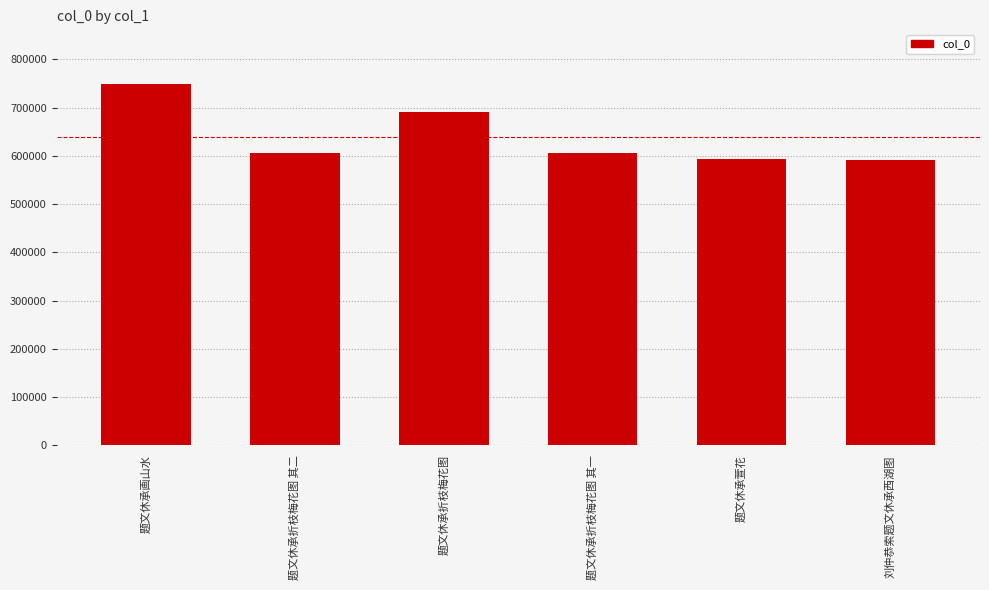

What position from the left is 题文休承画山水?

1